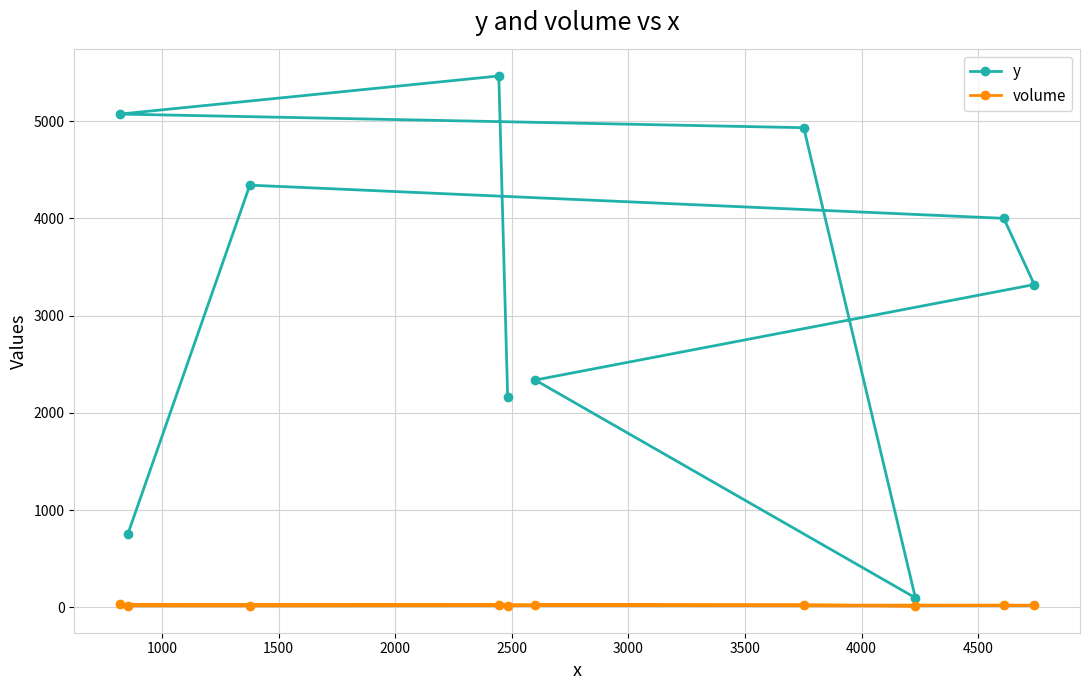

Rank the series by their average value, from lowest to highest.

volume, y